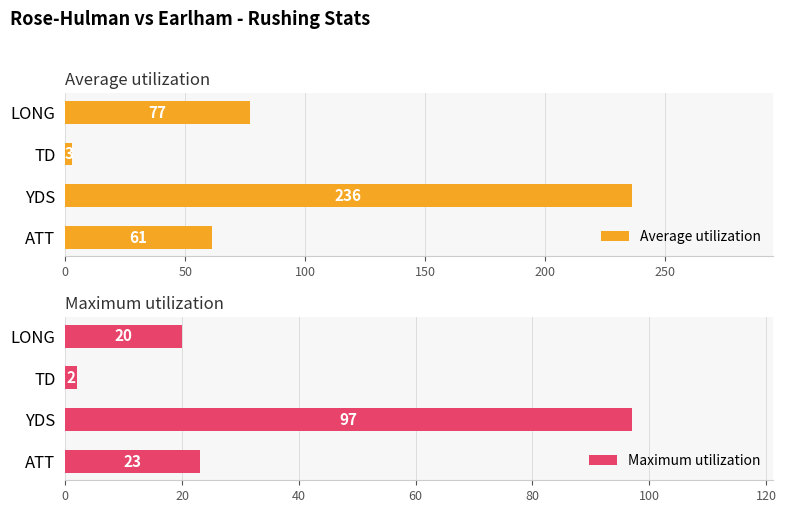

At which label does Average utilization reach its peak?

YDS